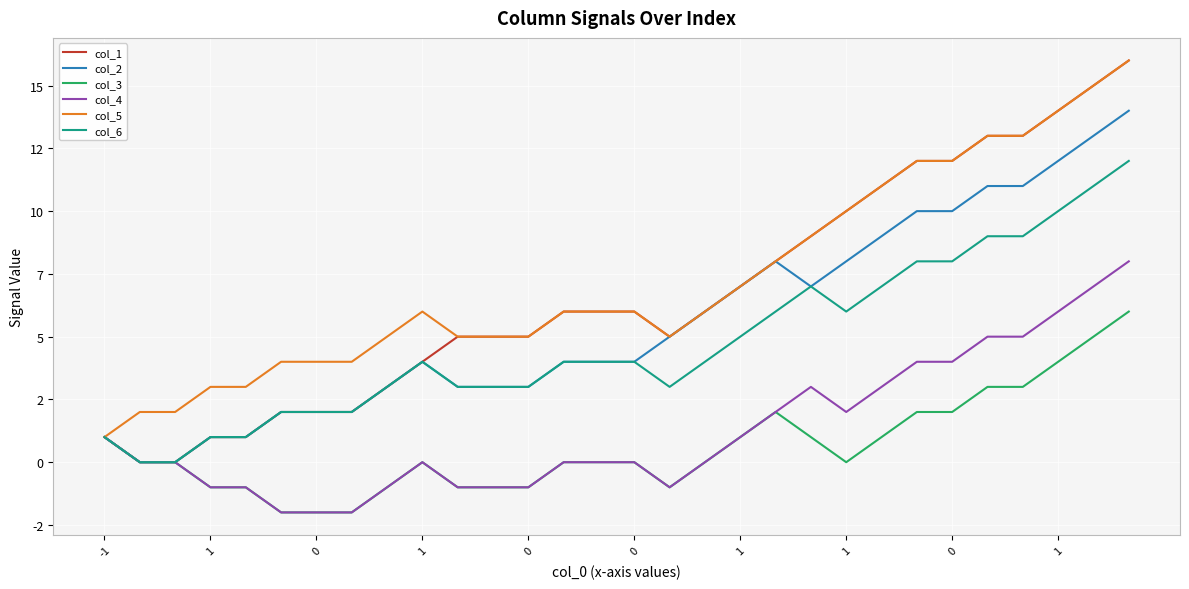

What are all the series names shown in the legend?

col_1, col_2, col_3, col_4, col_5, col_6